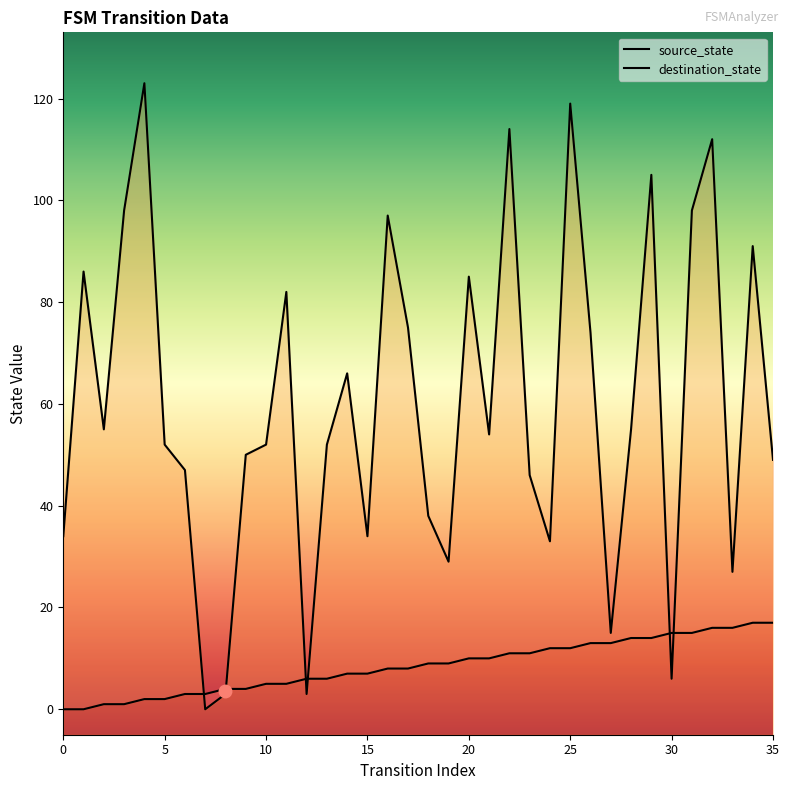

Is the value of source_state at 6 greater than the value of destination_state at 1?

No